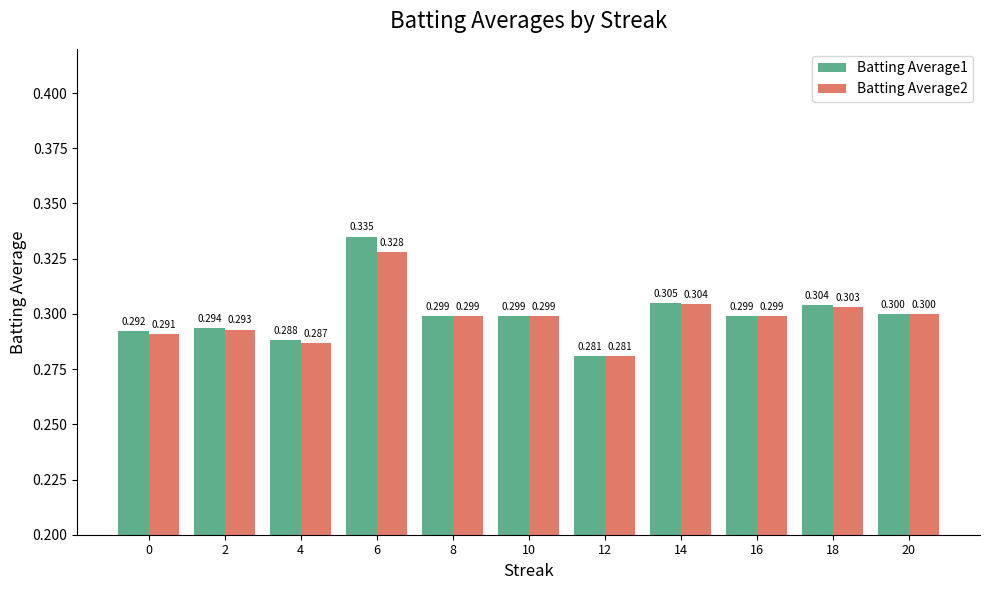

Reading left to right, list all the values displayed in this chart.

Batting Average1: 0=0.3	2=0.3	4=0.3	6=0.3	8=0.3	10=0.3	12=0.3	14=0.3	16=0.3	18=0.3	20=0.3
Batting Average2: 0=0.3	2=0.3	4=0.3	6=0.3	8=0.3	10=0.3	12=0.3	14=0.3	16=0.3	18=0.3	20=0.3